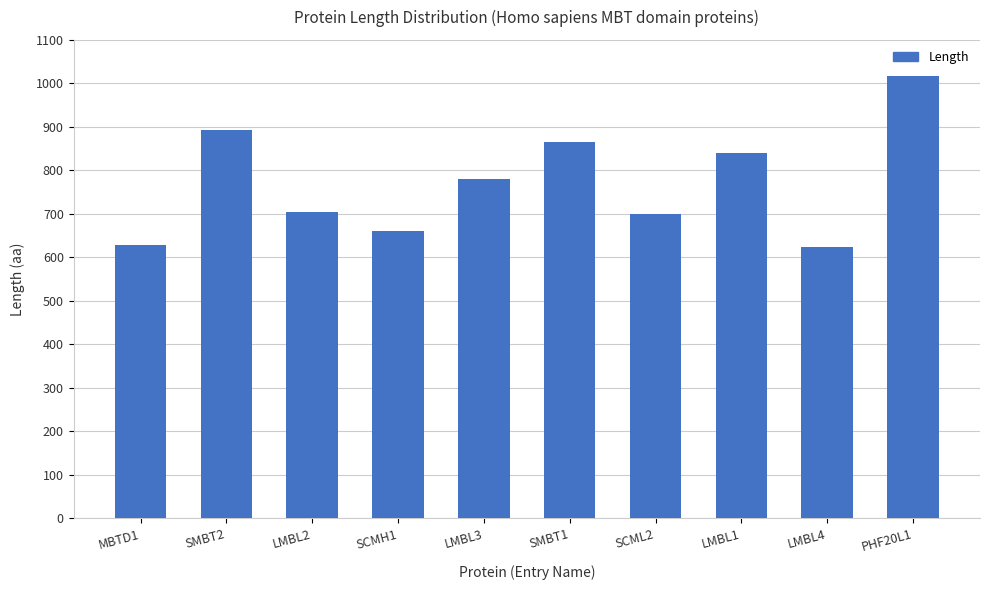

Does the chart contain stacked bars?

No